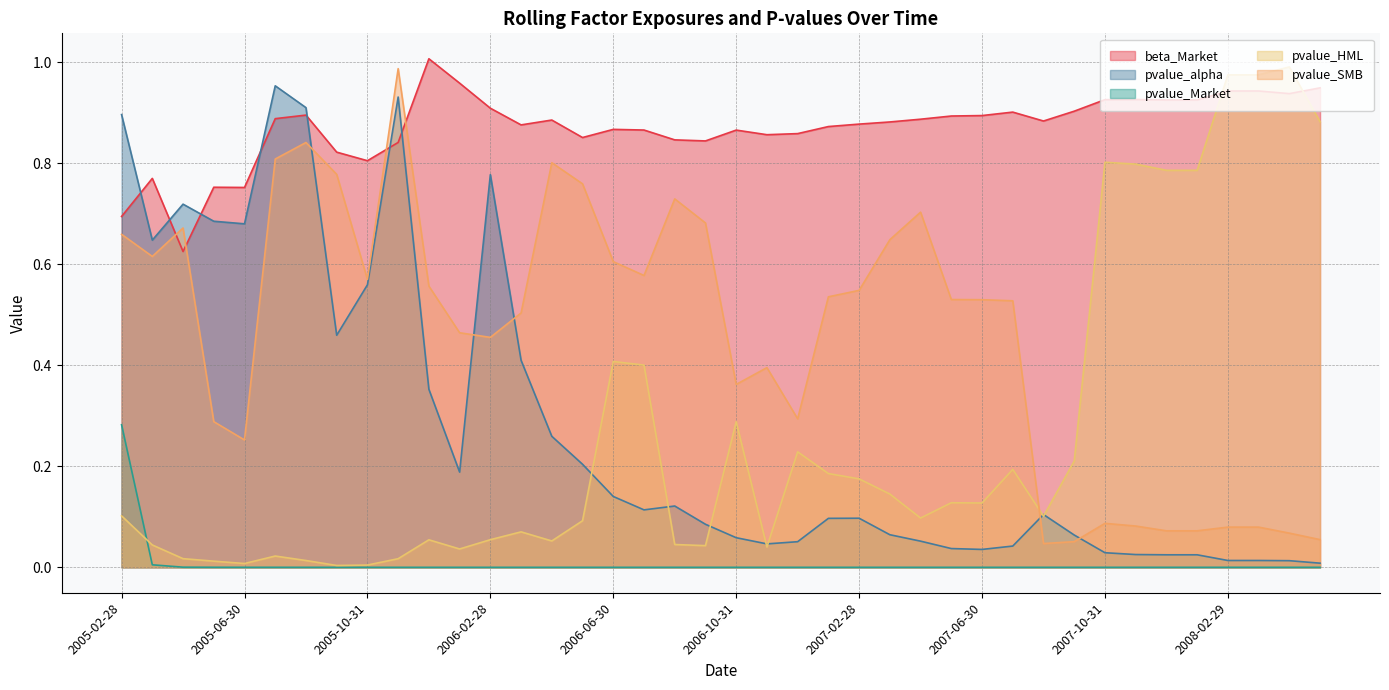

Where is the first local maximum for beta_Market?

2005-03-31